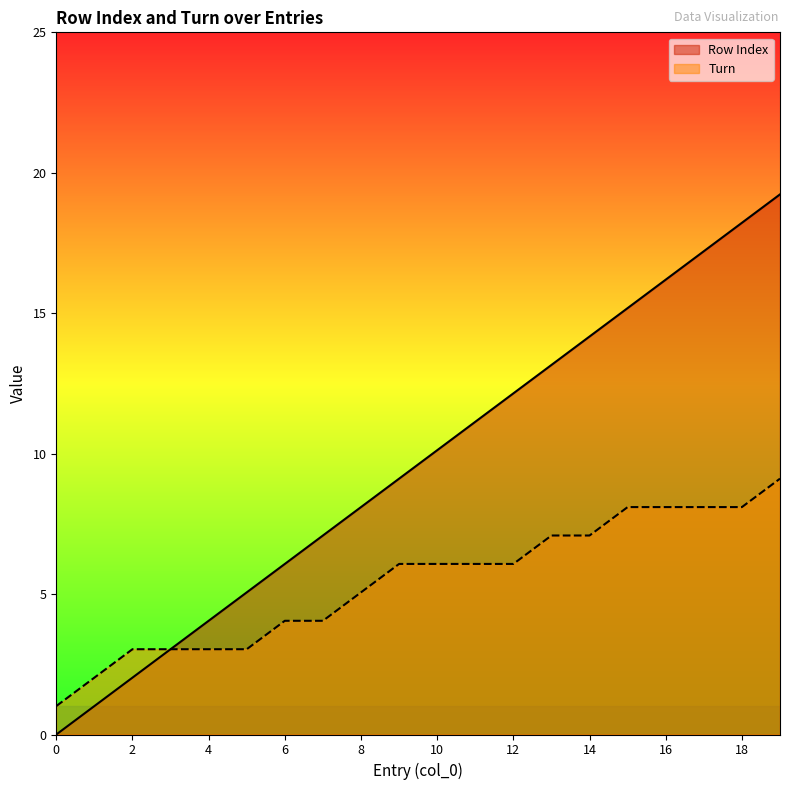

List the series in order of their overall mean, lowest first.

Turn, Row Index